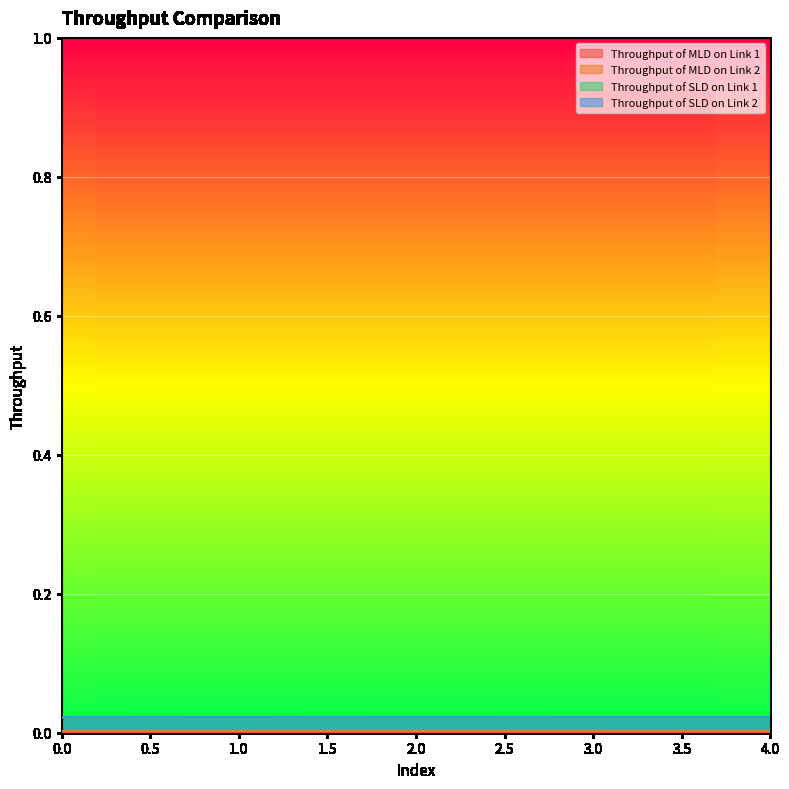

True or false: Throughput of MLD on Link 2 and Throughput of SLD on Link 2 cross at least once.

False